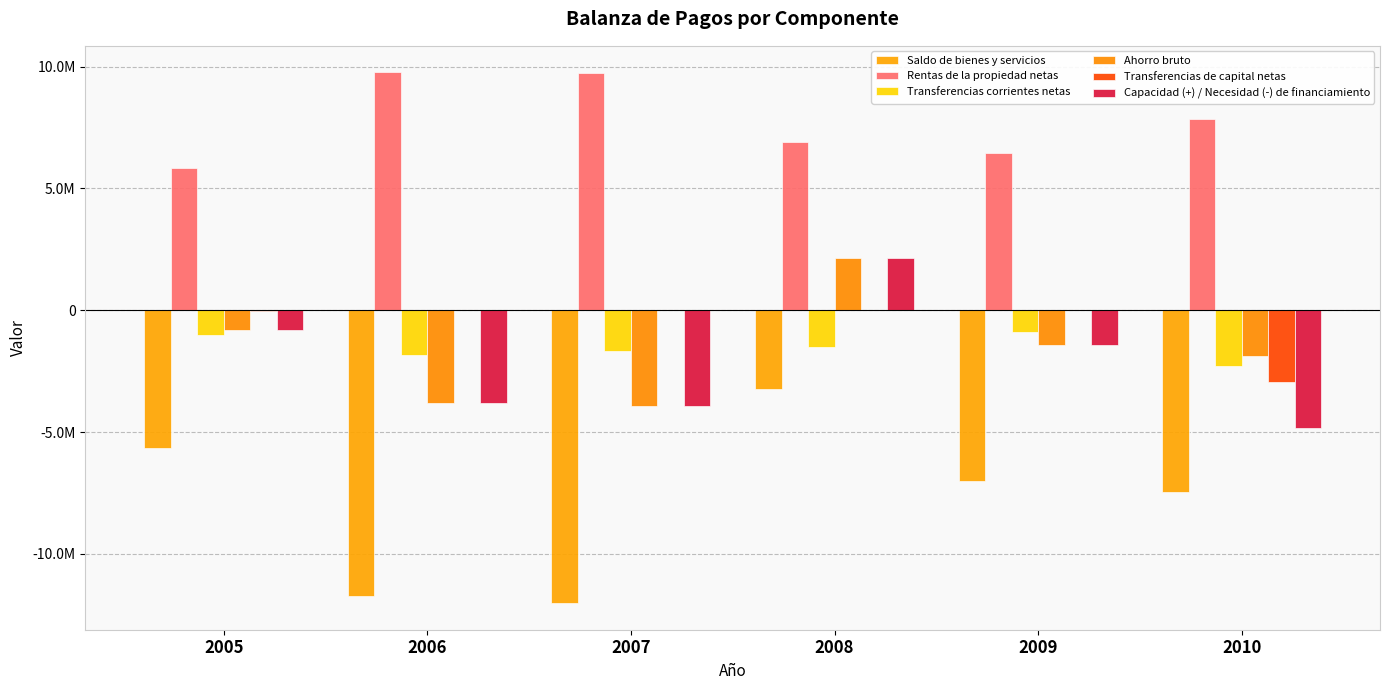

Are the bars grouped side by side (vs. stacked)?

Yes